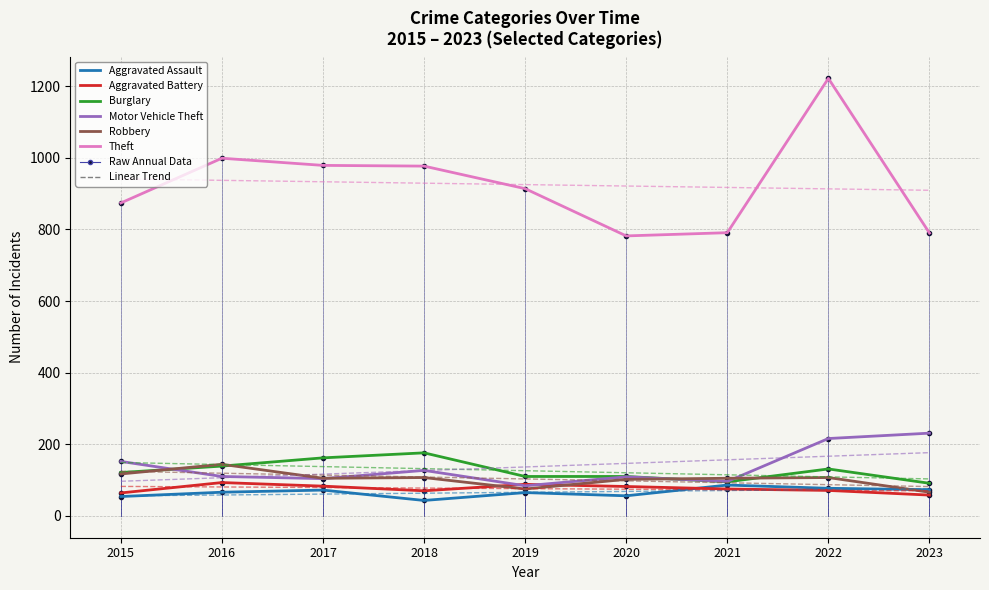

What is the greatest value displayed?

1222